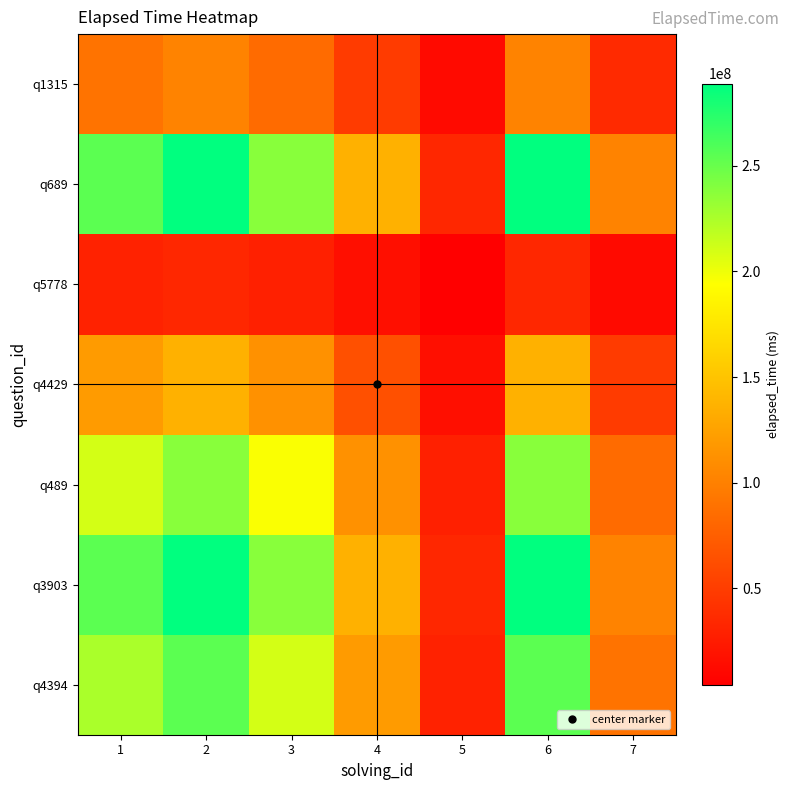

At 5, list the series in order from largest to smallest.

q3903, q689, q4394, q489, q4429, q1315, q5778